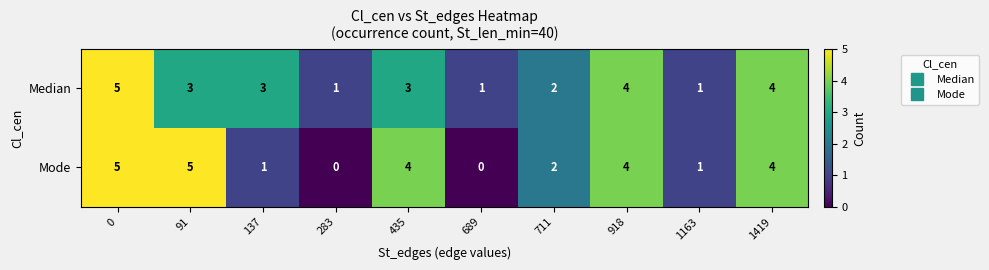

Reading left to right, list all the values displayed in this chart.

Median: 0=5	91=3	137=3	283=1	435=3	689=1	711=2	918=4	1163=1	1419=4
Mode: 0=5	91=5	137=1	283=0	435=4	689=0	711=2	918=4	1163=1	1419=4